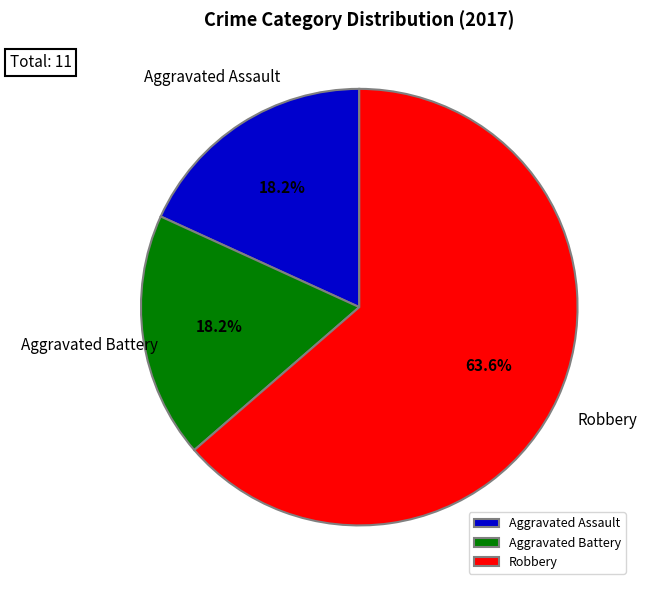

Is it true that Aggravated Assault is 18% of the pie?

True